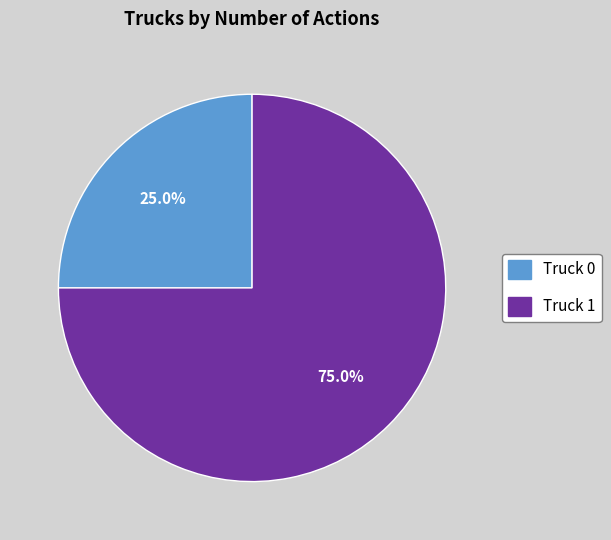

What percentage is NOT represented by Truck 0?

75.0%